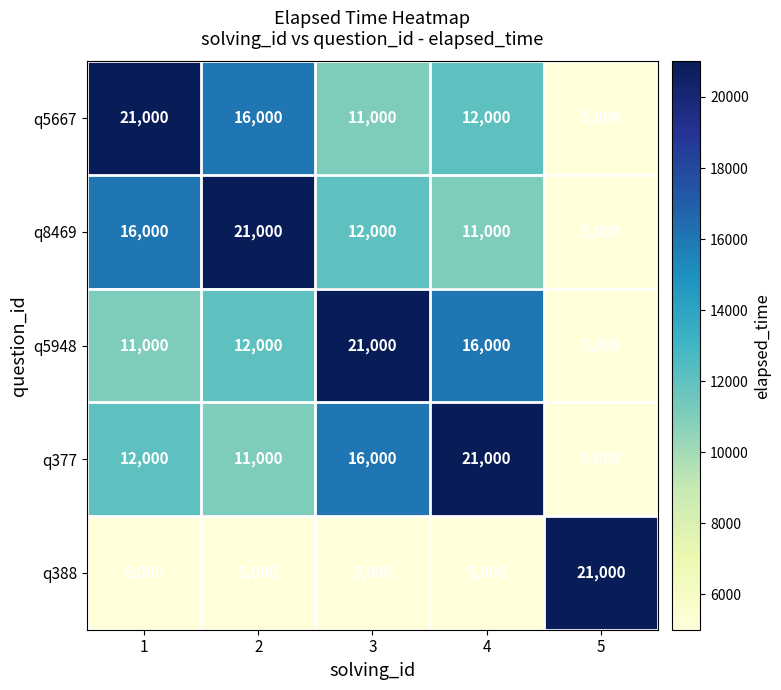

What is the spread (max minus min) of values at 4?

16000